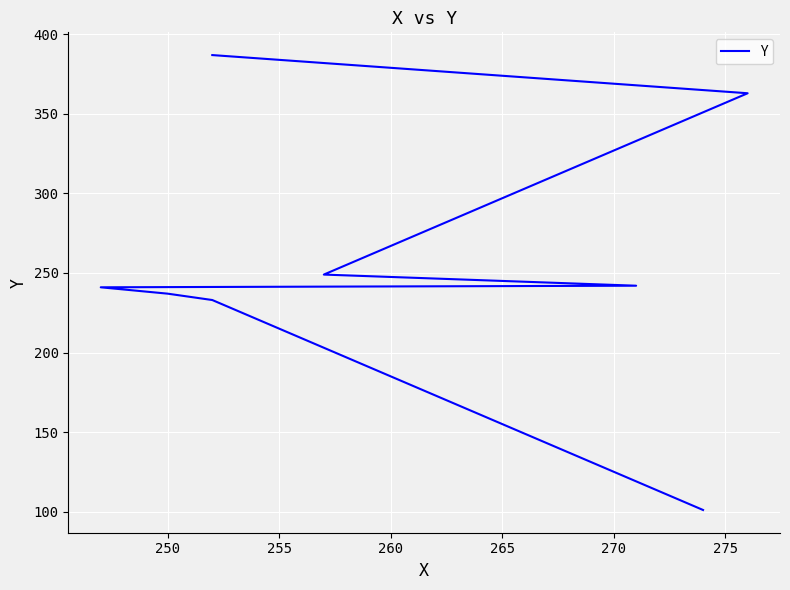

What is the ratio of the value at 255 to the value at 260?

1.0